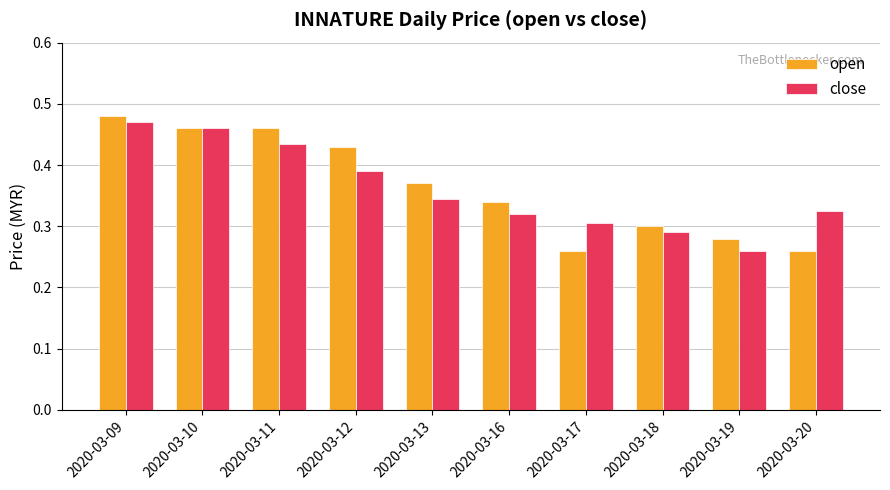

What is the sum of all open values?

3.6